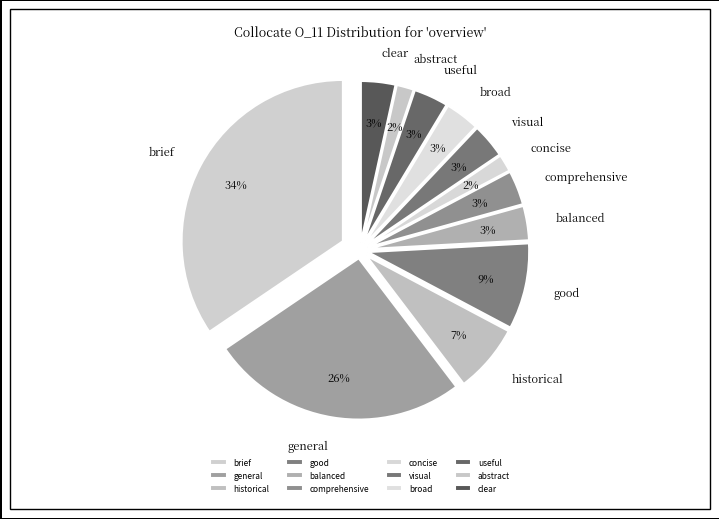

Rank the categories by value from lowest to highest.

concise, abstract, balanced, comprehensive, visual, broad, useful, clear, historical, good, general, brief